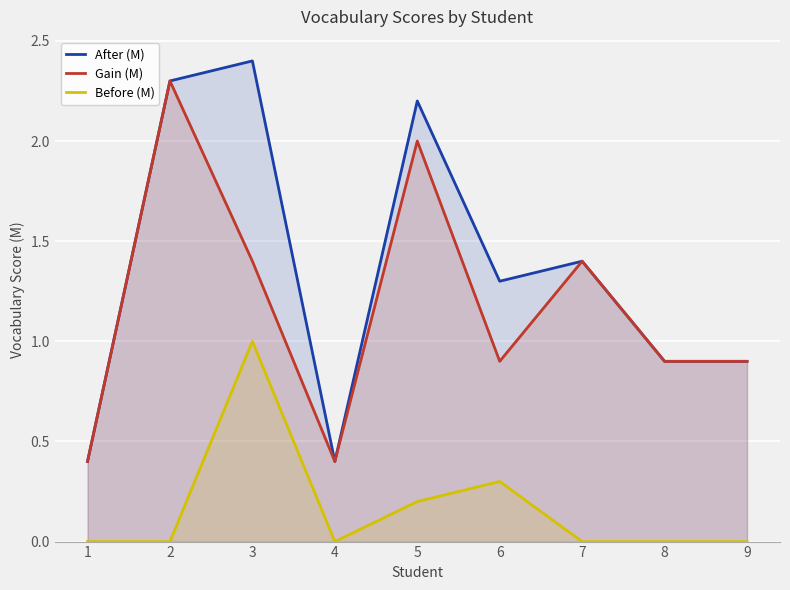

Which series has the widest spread of values?

After (M)